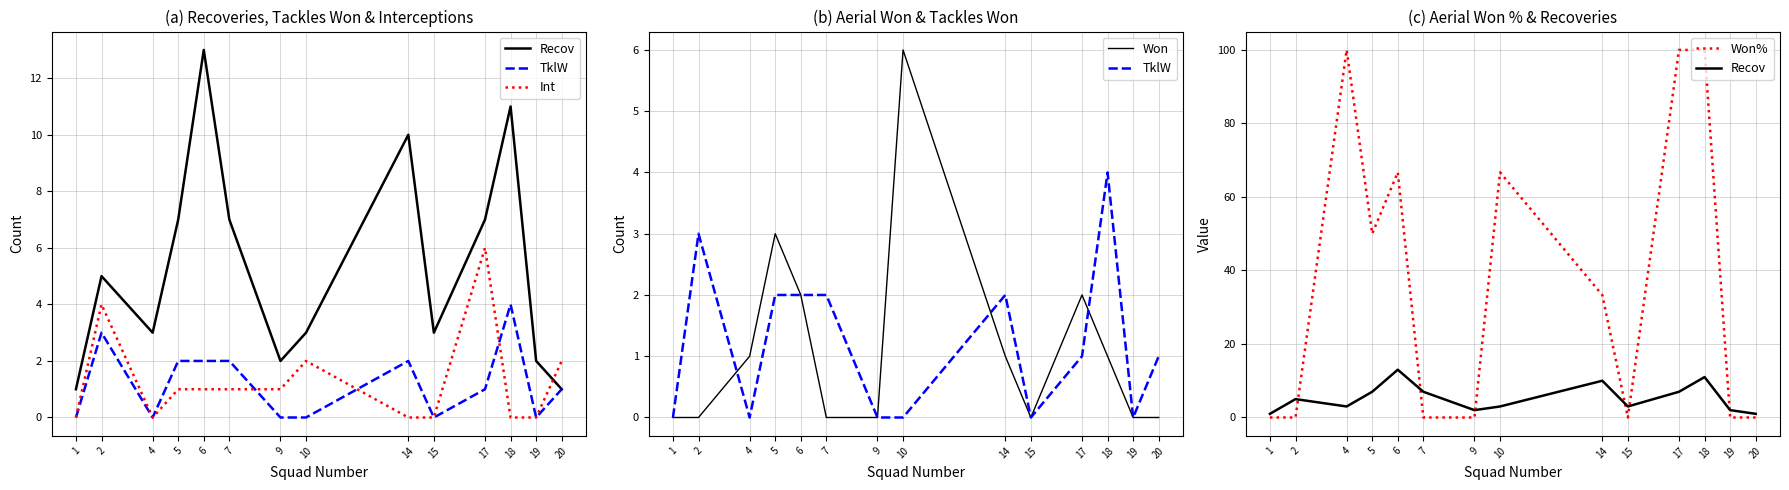

Which series changed the most between 15 and 19?

Recov